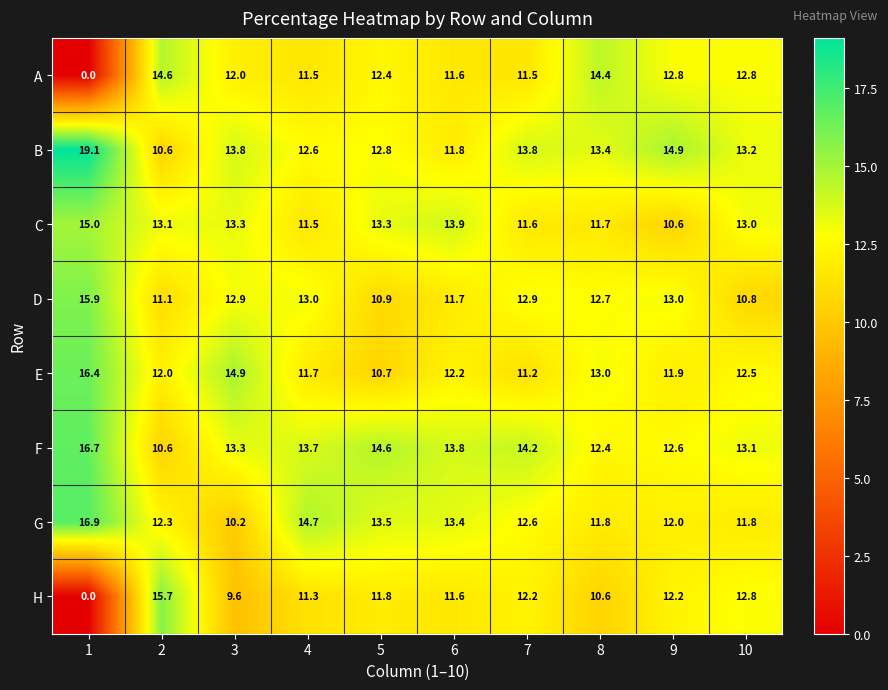

Rank the series by their maximum value, from highest to lowest.

B, G, F, E, D, H, C, A